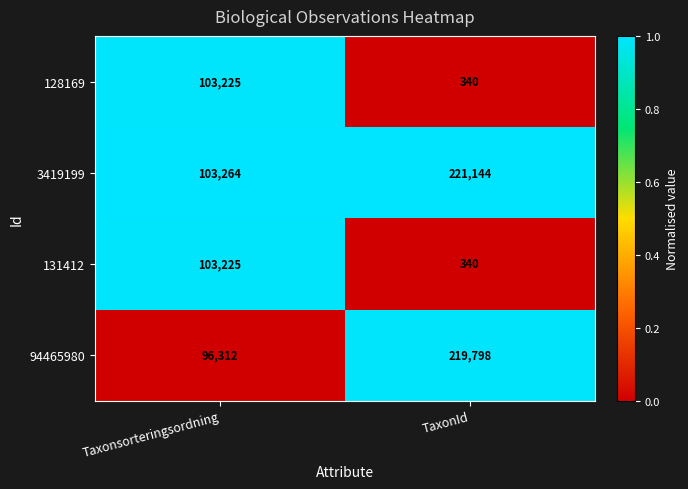

Reading left to right, transcribe all the data shown in this chart.

128169: Taxonsorteringsordning=103225	TaxonId=340
3419199: Taxonsorteringsordning=103264	TaxonId=221144
131412: Taxonsorteringsordning=103225	TaxonId=340
94465980: Taxonsorteringsordning=96312	TaxonId=219798